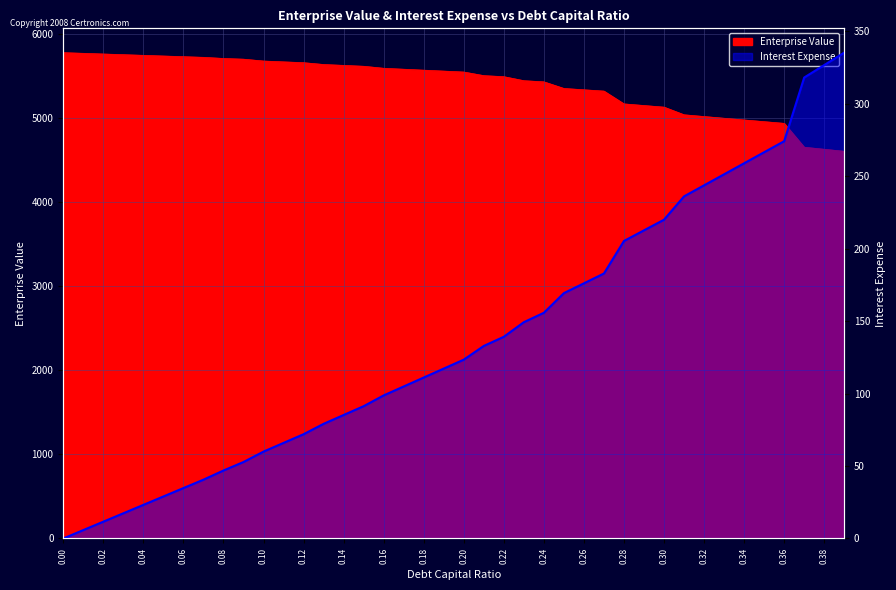

At 0.17, list the series in order from largest to smallest.

Enterprise Value, Interest Expense